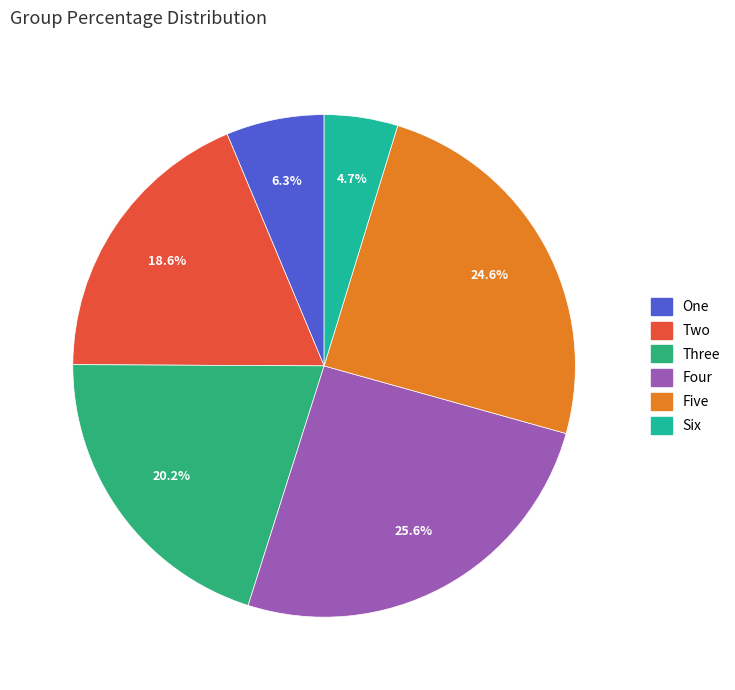

What percentage is NOT represented by Two?

81.4%